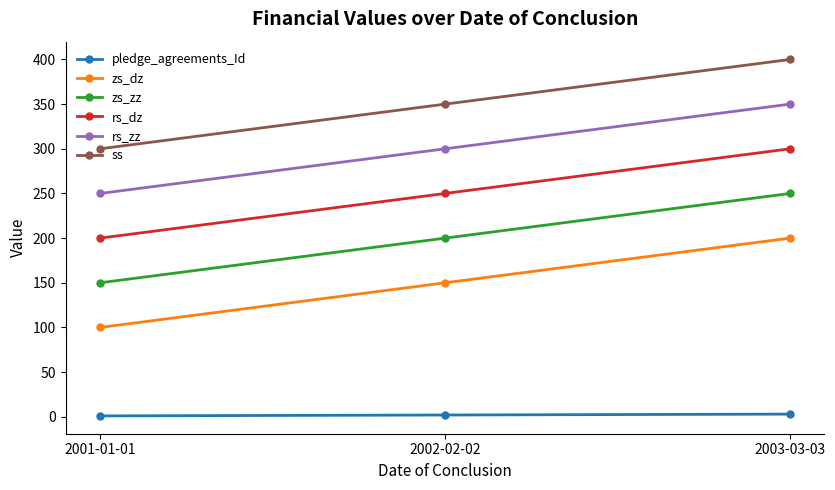

Rank the series at 2001-01-01 from highest to lowest value.

ss, rs_zz, rs_dz, zs_zz, zs_dz, pledge_agreements_Id